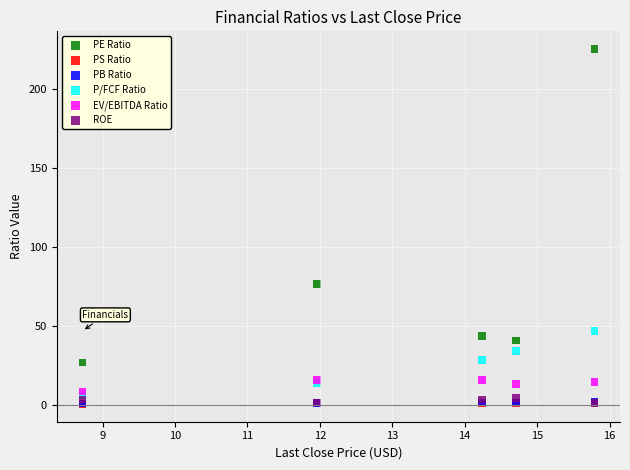

What are all the series names shown in the legend?

PE Ratio, PS Ratio, PB Ratio, P/FCF Ratio, EV/EBITDA Ratio, ROE